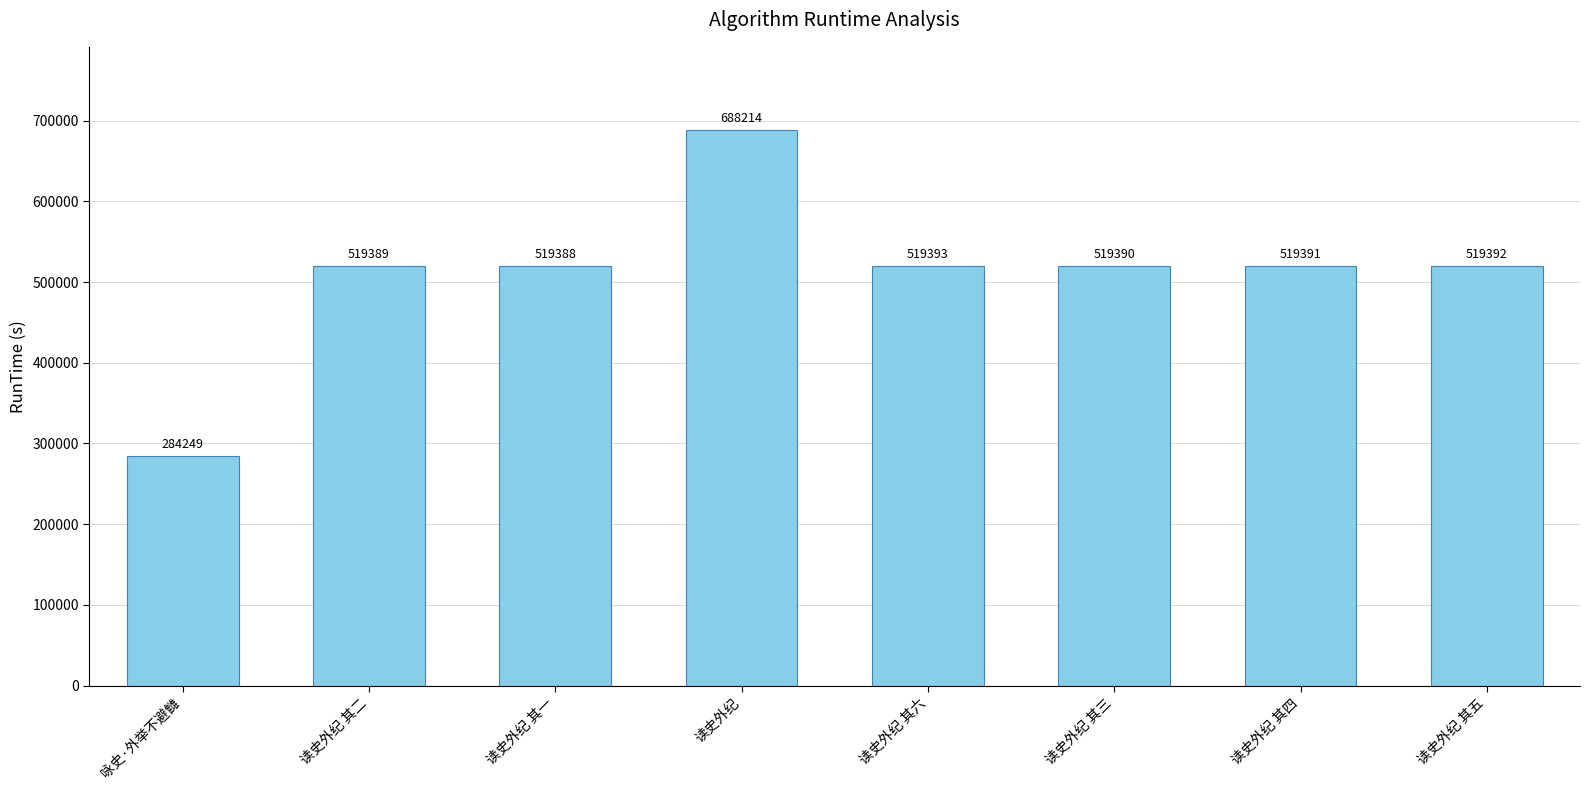

At which category does the chart reach its peak across all series?

读史外纪